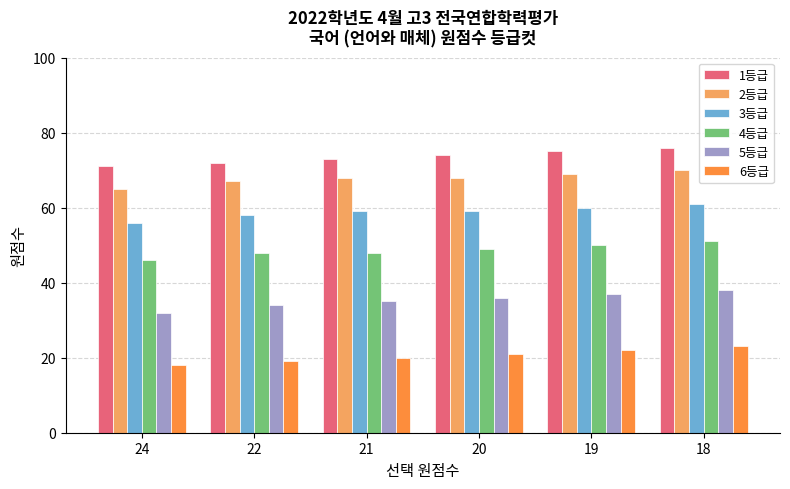

What is the difference between the highest and lowest values at 18?

53